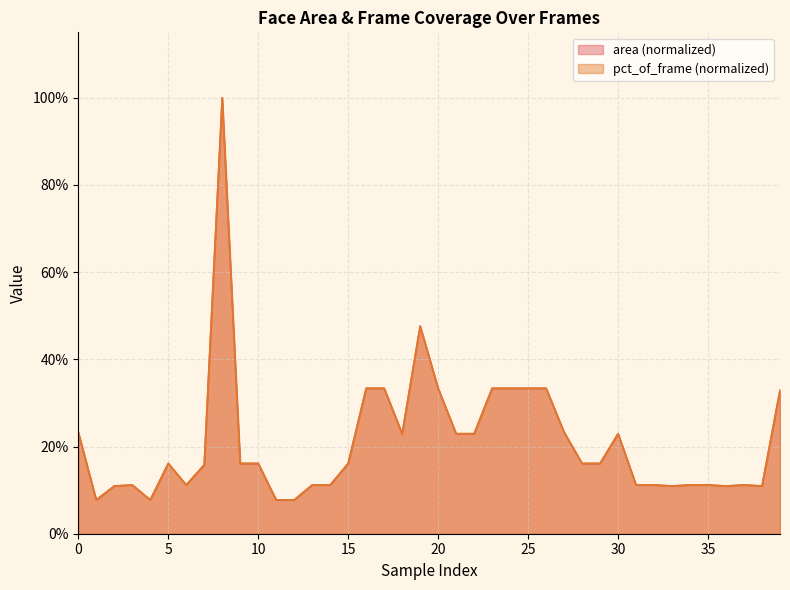

Which series has the largest total across all categories?

pct_of_frame